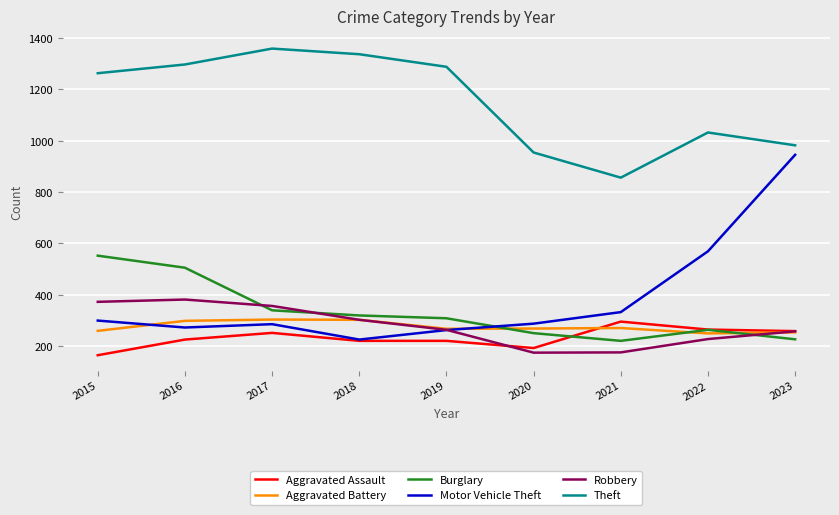

What is the sum of the Aggravated Assault values at 2020 and 2015?

356